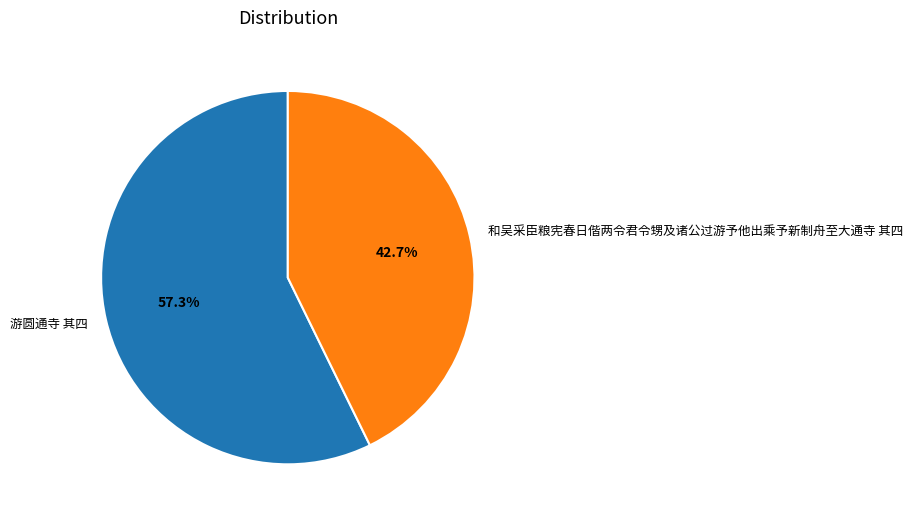

Between 和吴采臣粮宪春日偕两令君令甥及诸公过游予他出乘予新制舟至大通寺 其四 and 游圆通寺 其四, which is larger?

游圆通寺 其四